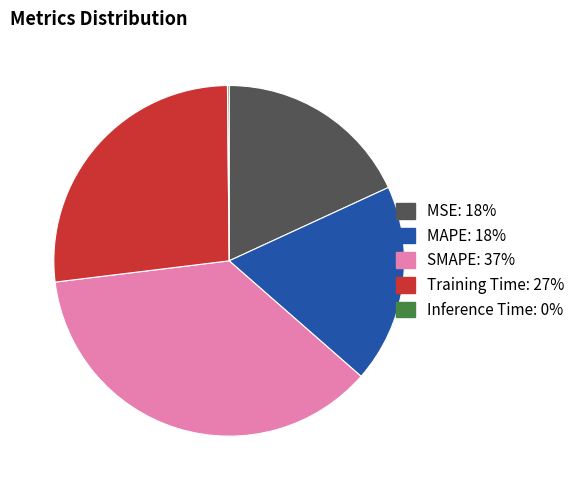

Combined, do SMAPE and MSE account for over 50%?

Yes